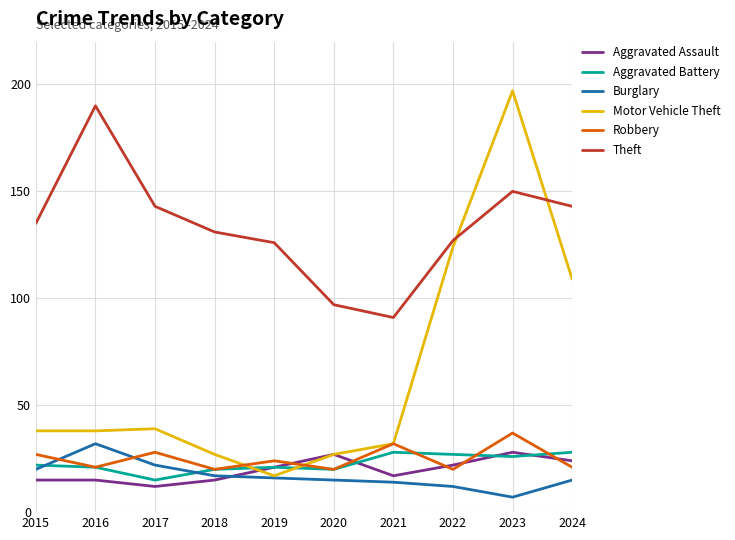

The value of Aggravated Battery at 2018 is 30. True or false?

False